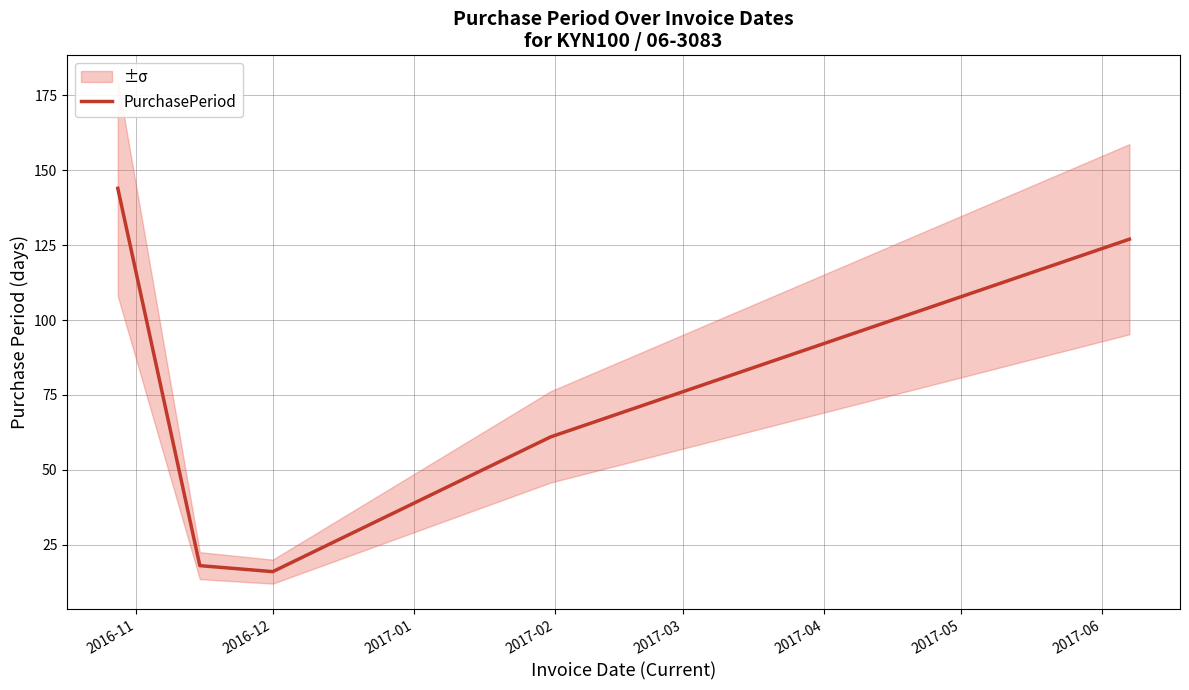

What is the minimum value for PurchasePeriod?

16